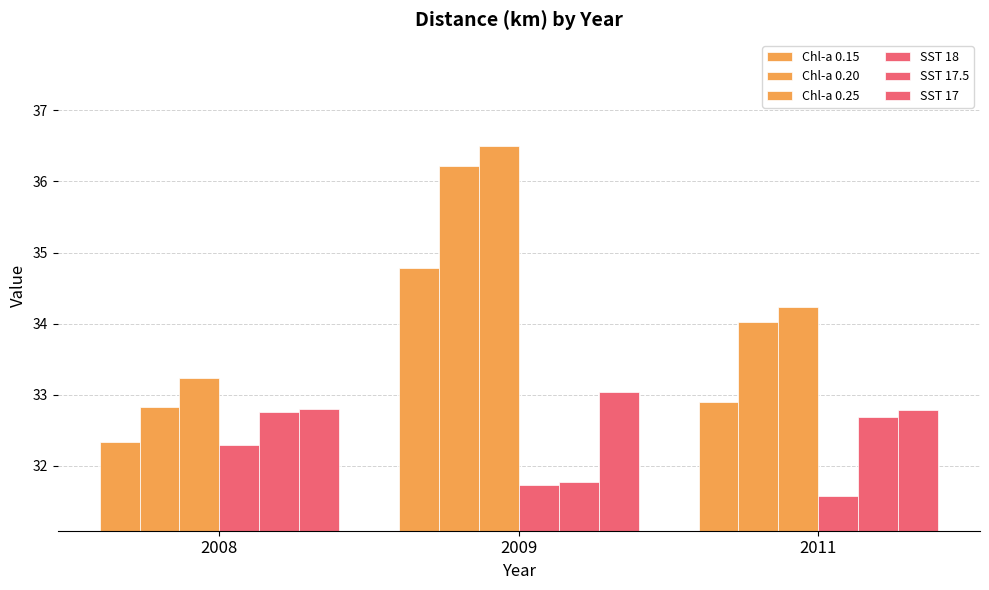

What value does the Chl-a 0.25 series have at 2011?

34.2